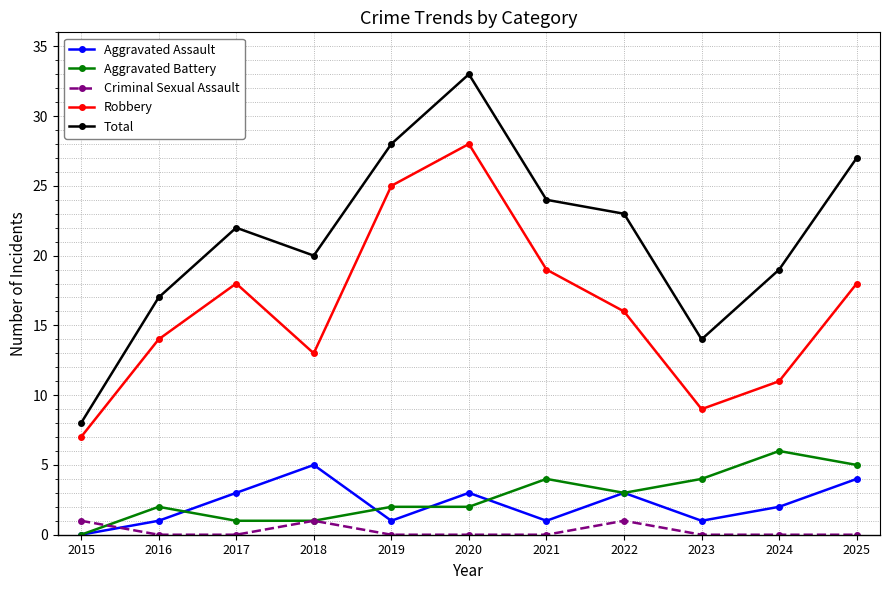

At which label does Aggravated Battery reach its minimum?

2015